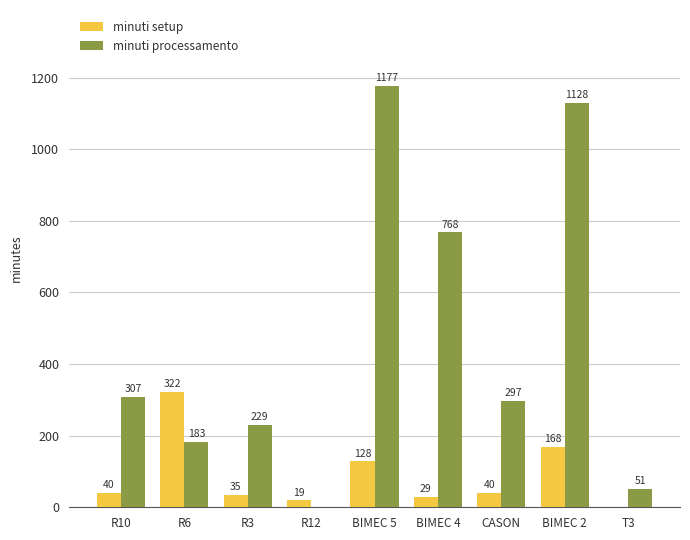

Read the minuti processamento value at R6.

182.7